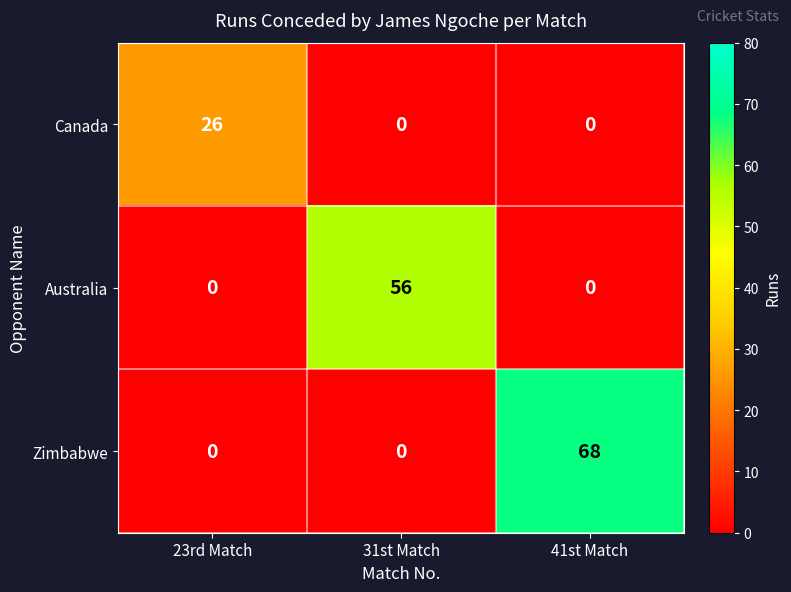

What is the highest value of the Canada series?

26